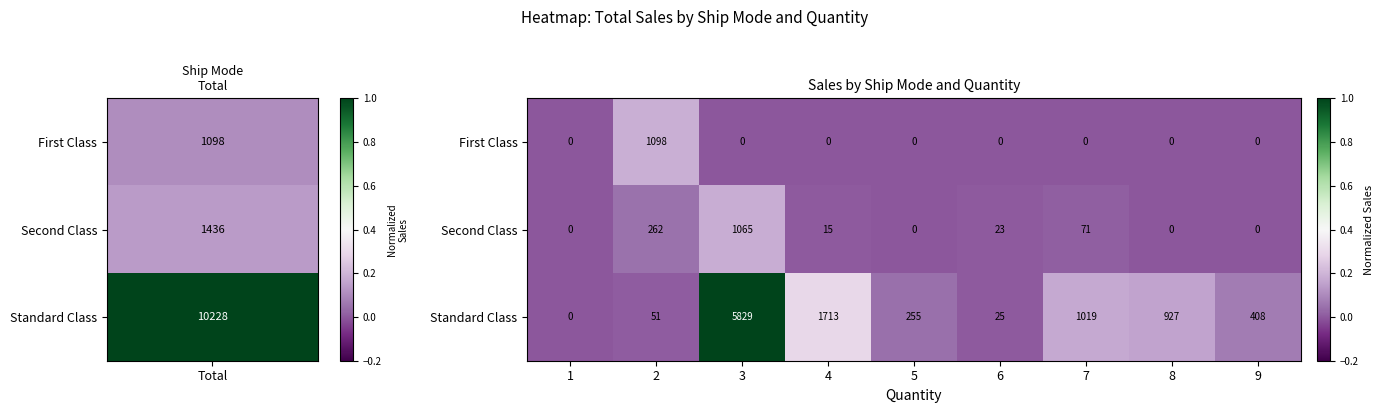

The value of First Class at 7 is -374. True or false?

False